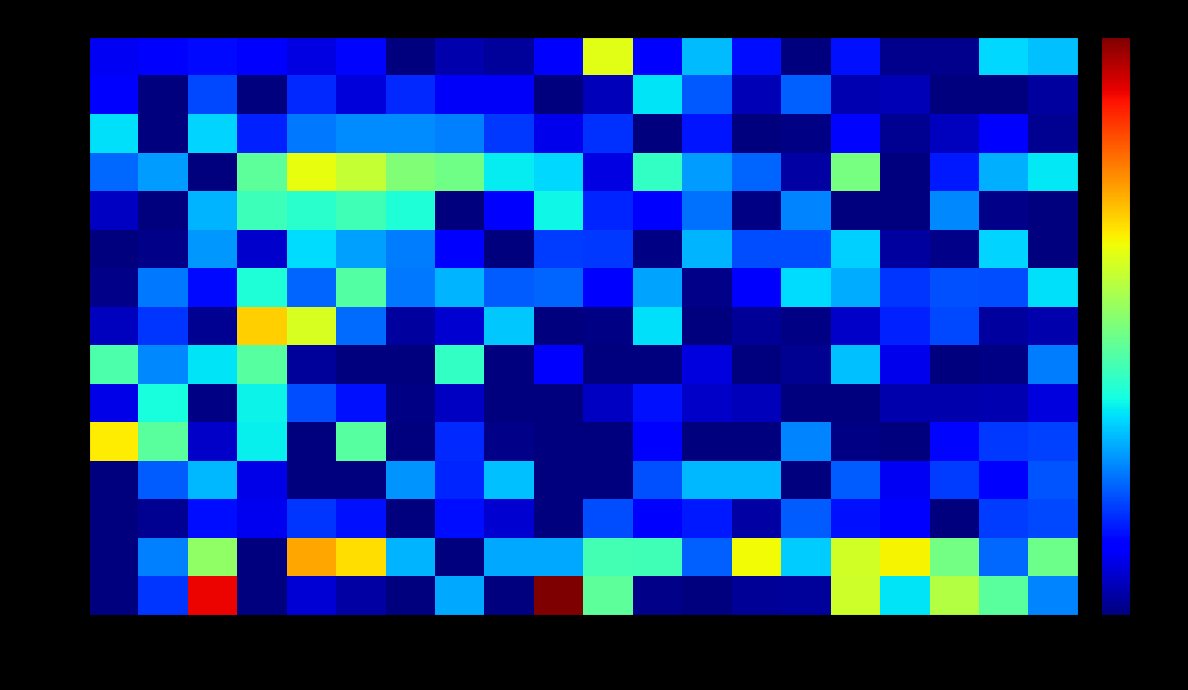

At how many categories does at least one series exceed 0?

20